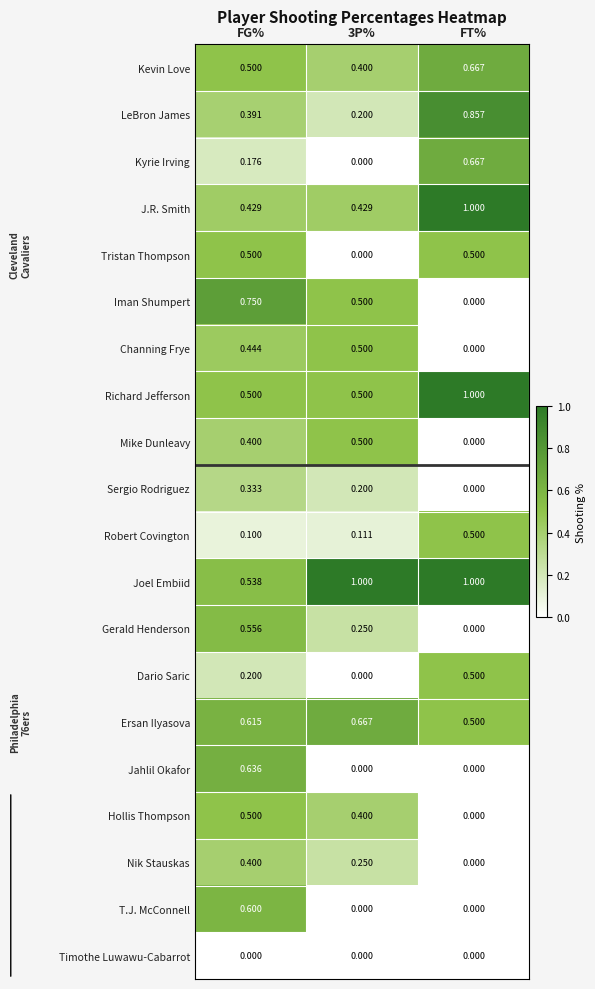

Count the number of data series in this chart.

20